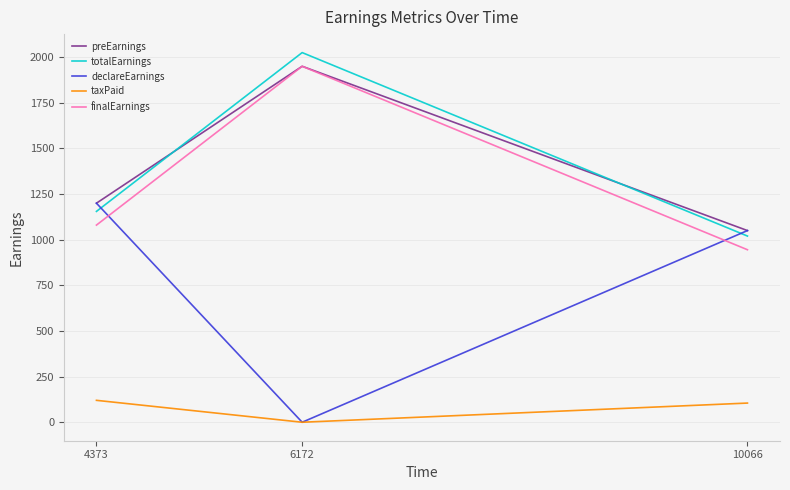

List the labels in order of preEarnings value, smallest first.

10066, 4373, 6172